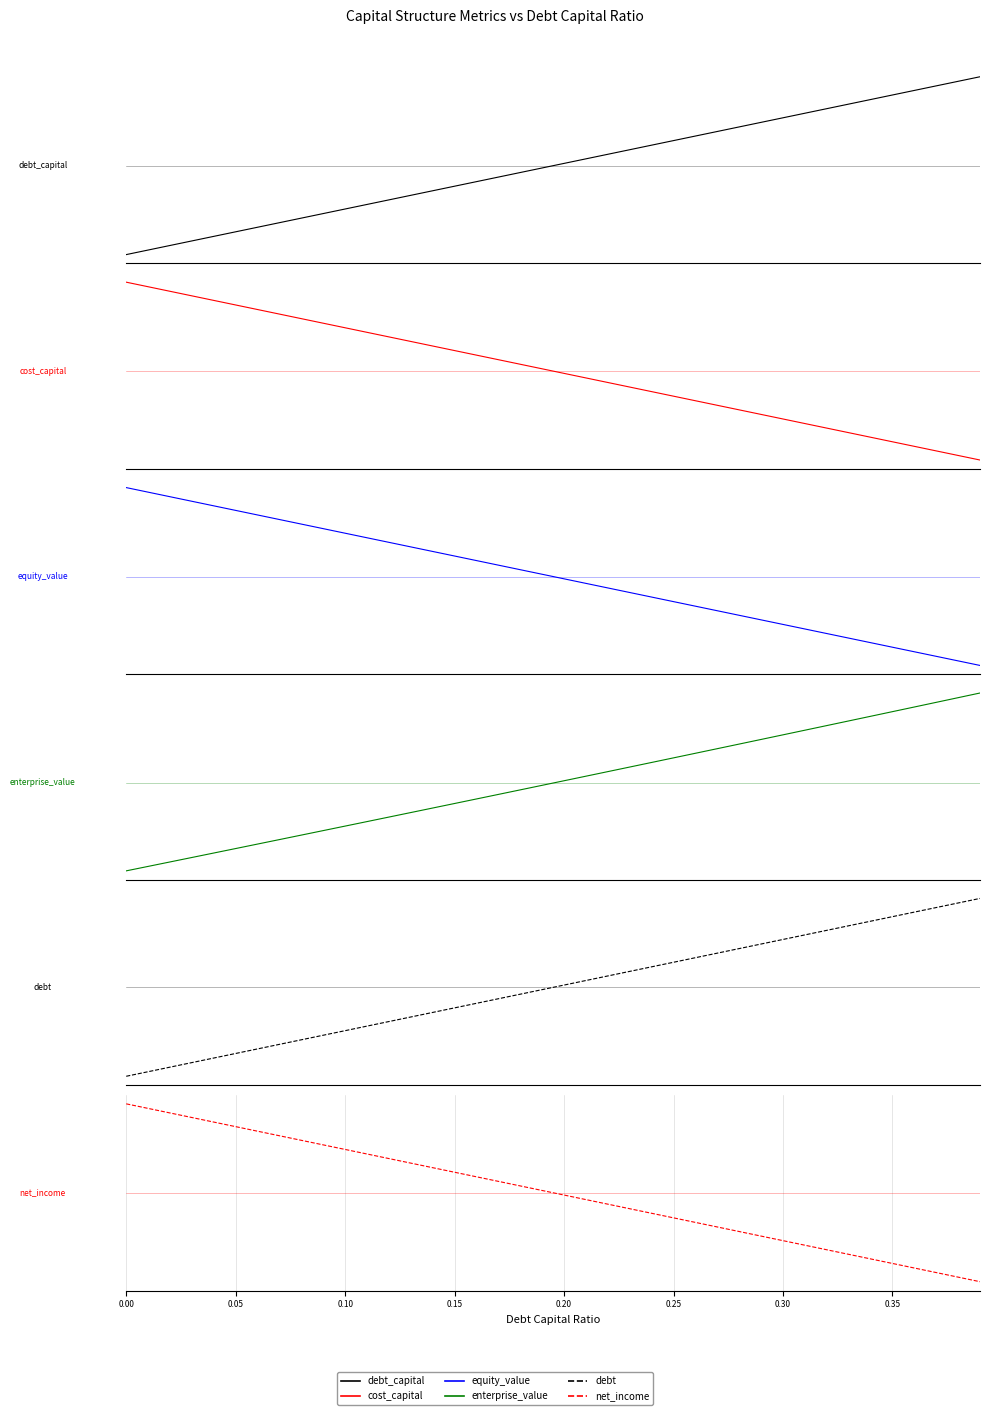

Which series ends up on top after the final intersection of debt_capital and equity_value?

debt_capital